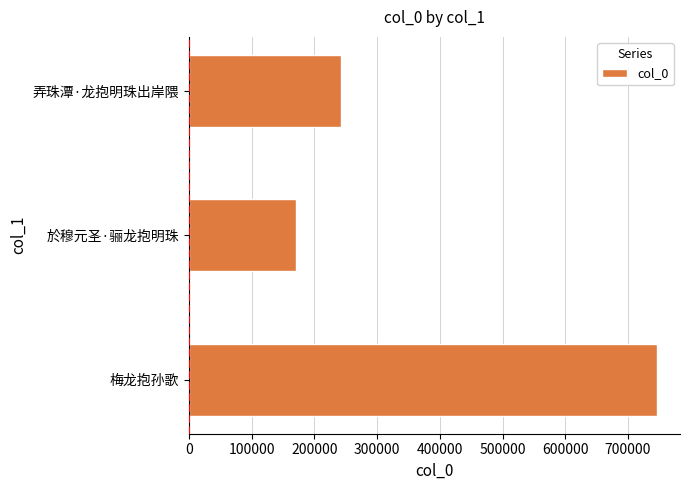

Rank the categories by value from lowest to highest.

於穆元圣·骊龙抱明珠, 弄珠潭·龙抱明珠出岸隈, 梅龙抱孙歌